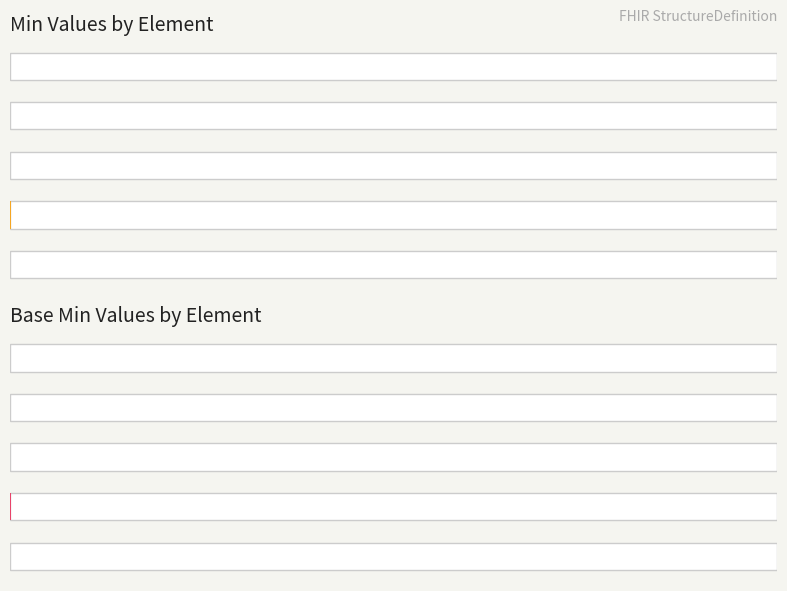

Reading left to right, extract all data points from this chart.

Min Values by Element: 0=0.0	20=0.0	40=0.0	60=0.1	80=0.0
Base Min Values by Element: 0=0.0	20=0.0	40=0.0	60=0.1	80=0.0